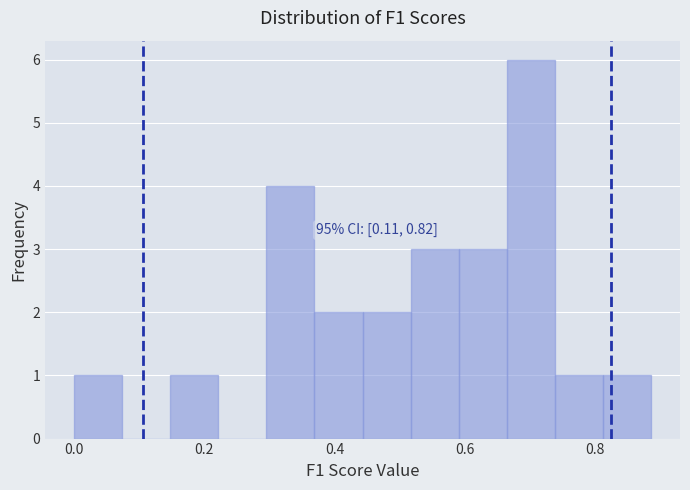

Read against the x-axis, roughly where is the centre of the tallest bar?

0.70